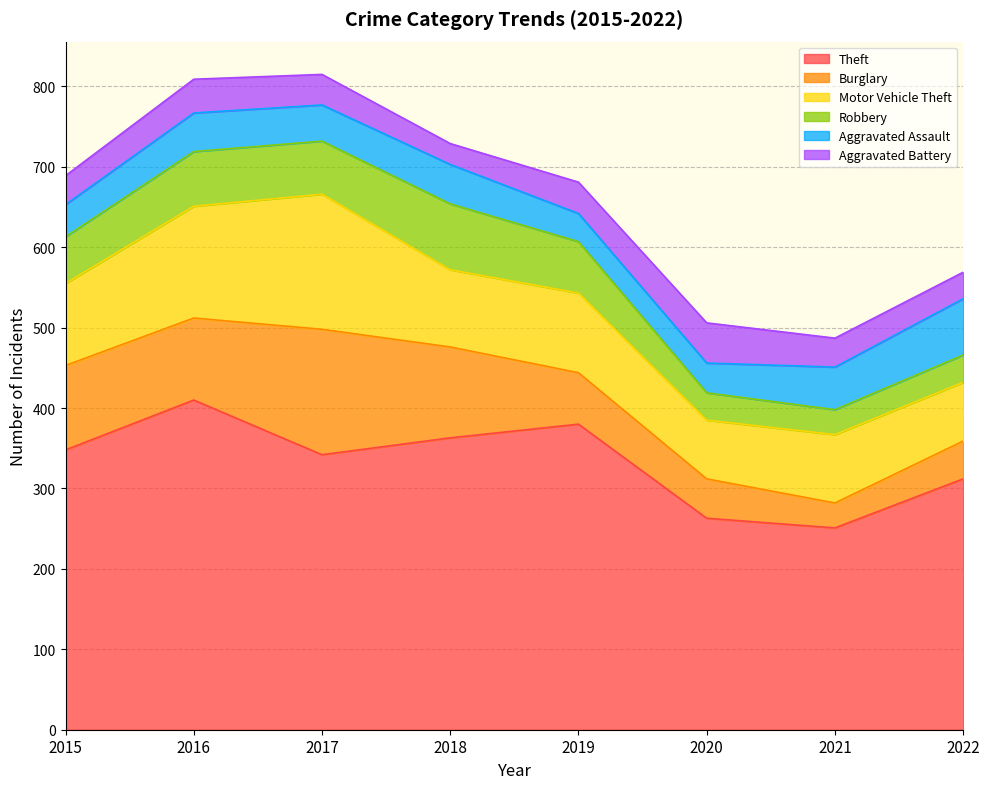

Rank the categories by Robbery value from highest to lowest.

2018, 2016, 2017, 2019, 2015, 2020, 2022, 2021